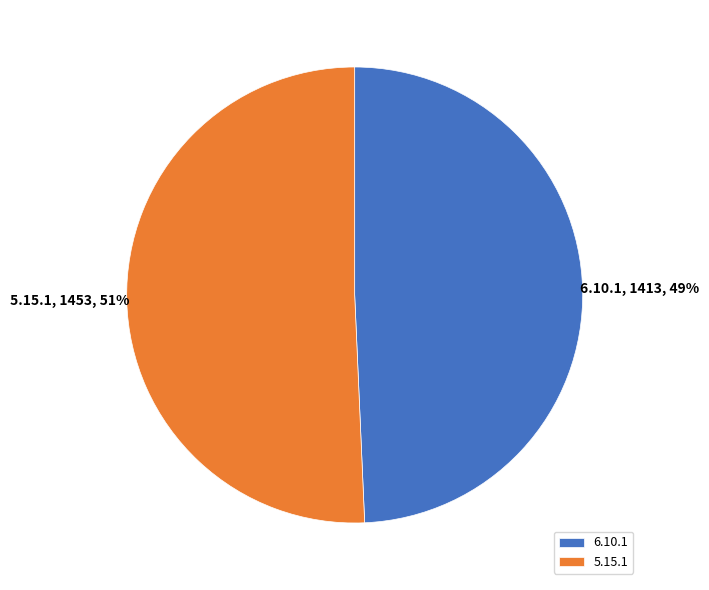

To the nearest percent, what is the combined percentage of 5.15.1 and 6.10.1?

100%